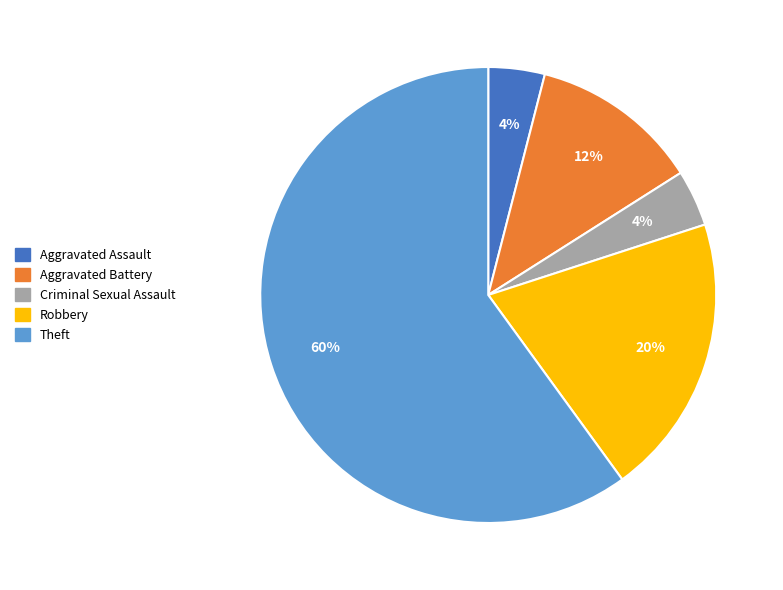

Is there any slice that represents more than half of the pie?

Yes